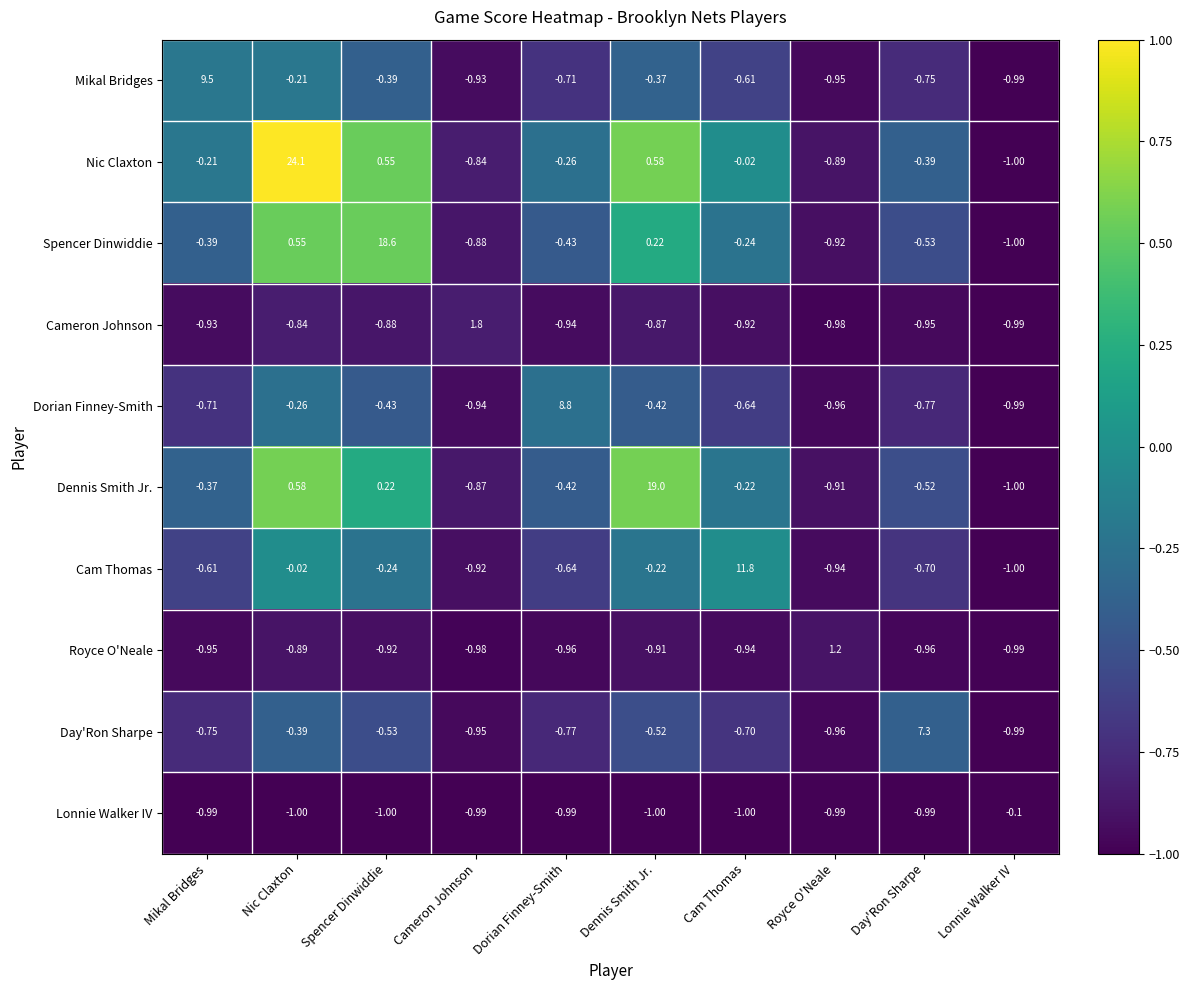

What is the spread (max minus min) of values at Dennis Smith Jr.?

20.0